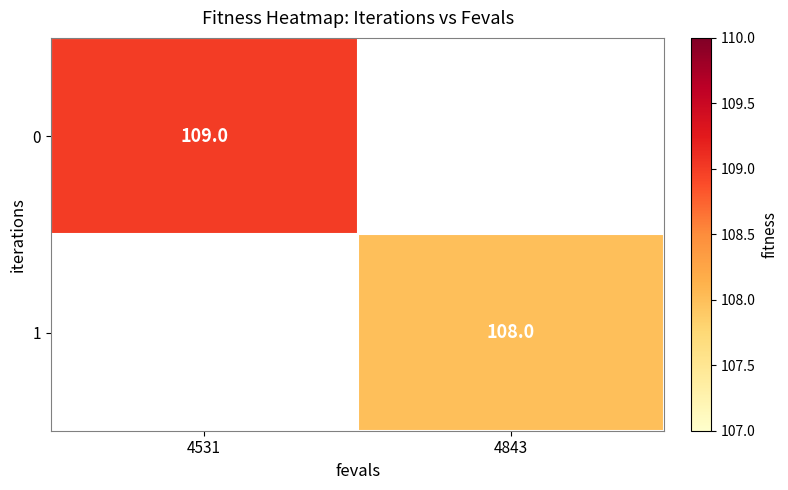

Is it true that 0 equals 39.4 at 4531?

False